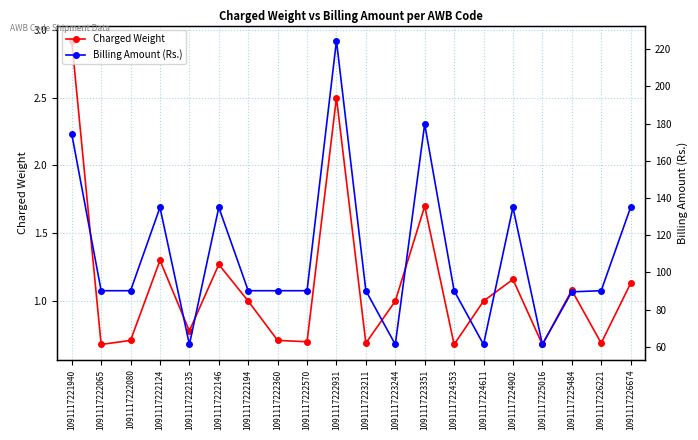

At which label does Charged Weight first exceed 1?

1091117221940